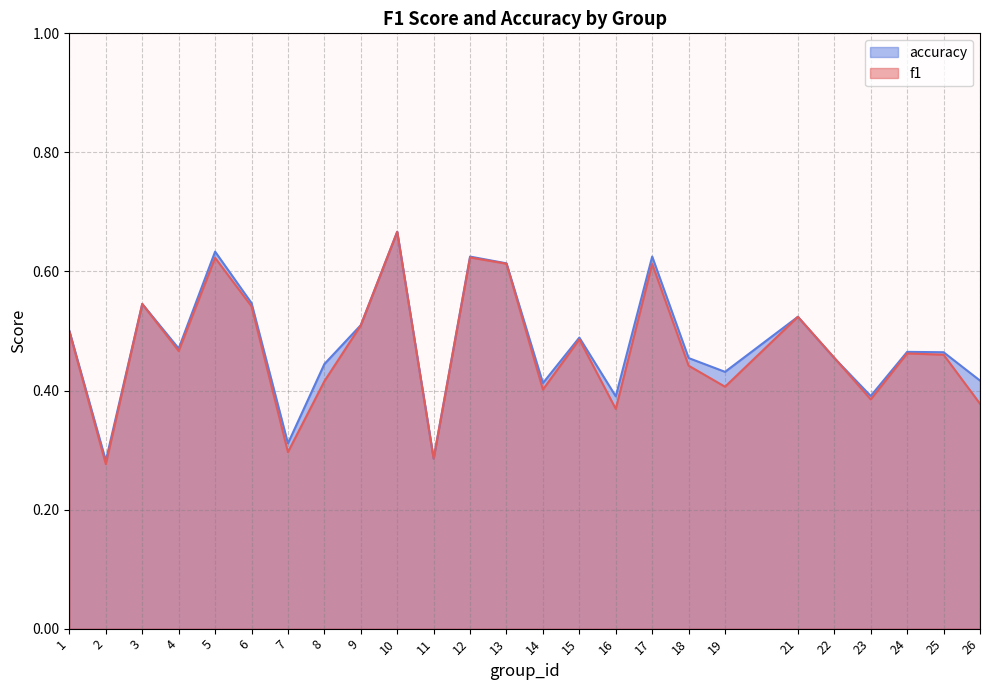

How many intersections are there between accuracy and f1?

1